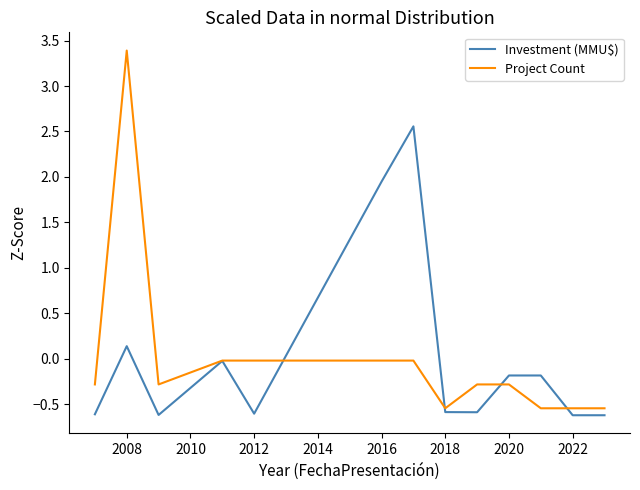

List the series in order of their peak value, lowest first.

Investment (MMU$), Project Count